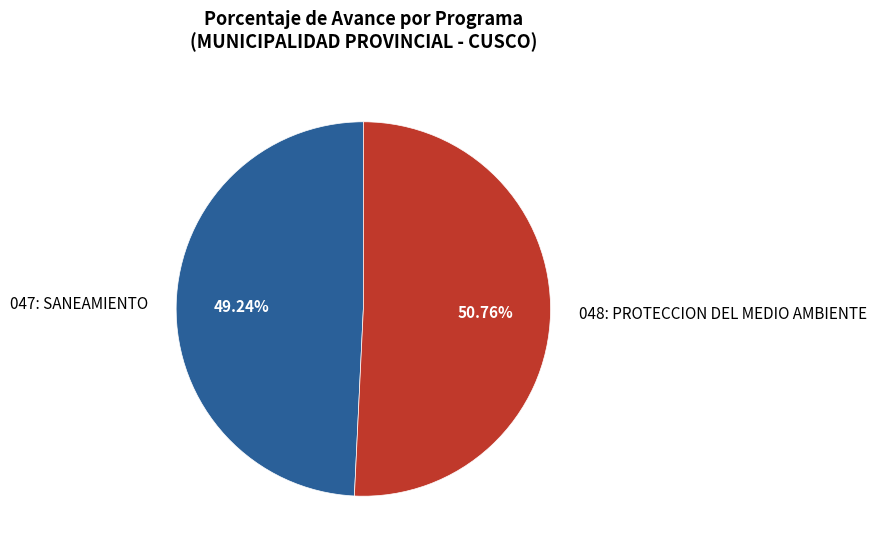

What is the ratio of the value at 047: SANEAMIENTO to the value at 048: PROTECCION DEL MEDIO AMBIENTE?

1.0